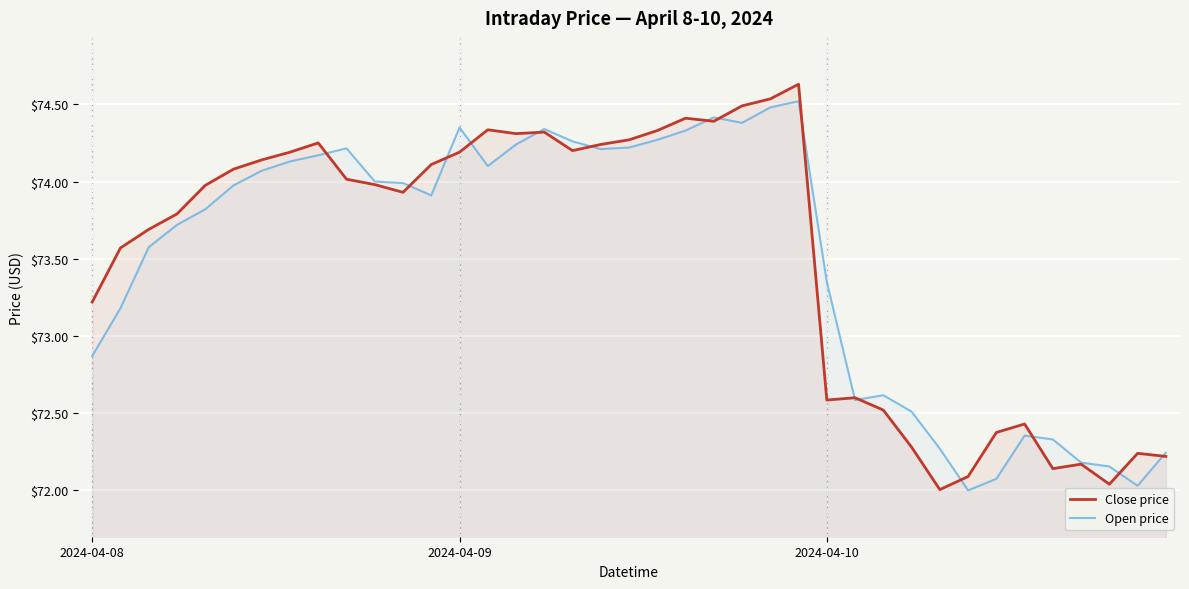

True or false: Close price and Open price cross at least once.

True